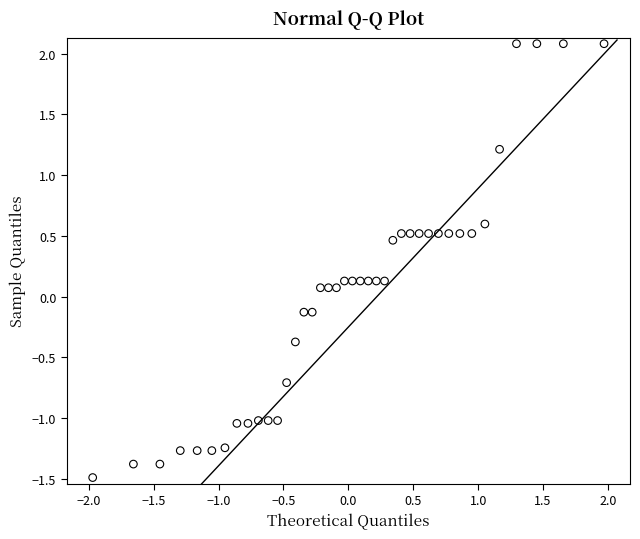

What is the range of Y values (max minus min)?

3.6